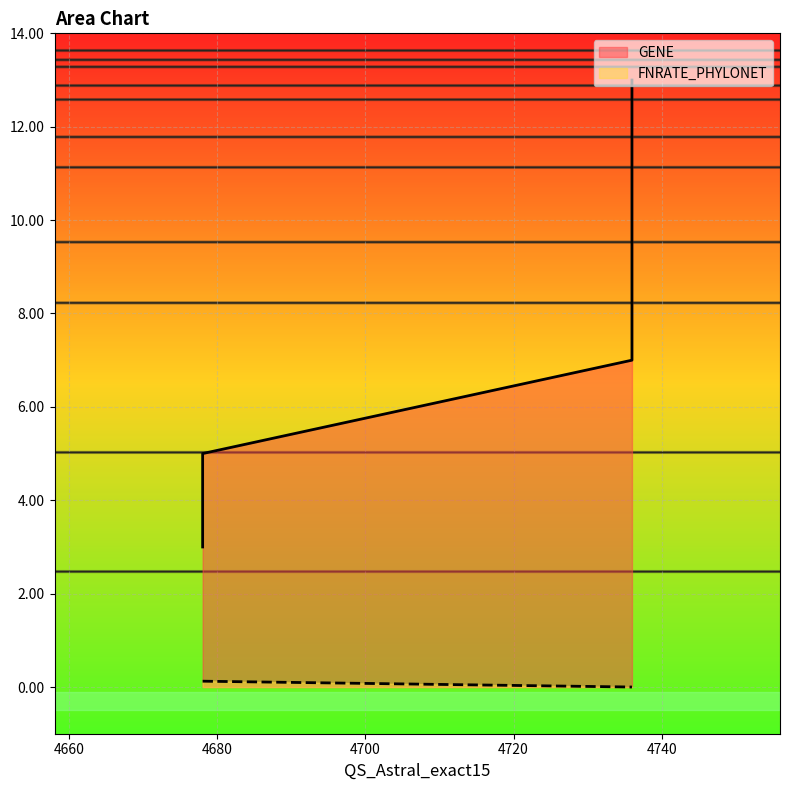

Is the value of FNRATE_PHYLONET at 4678 greater than the value of GENE at 4678?

No